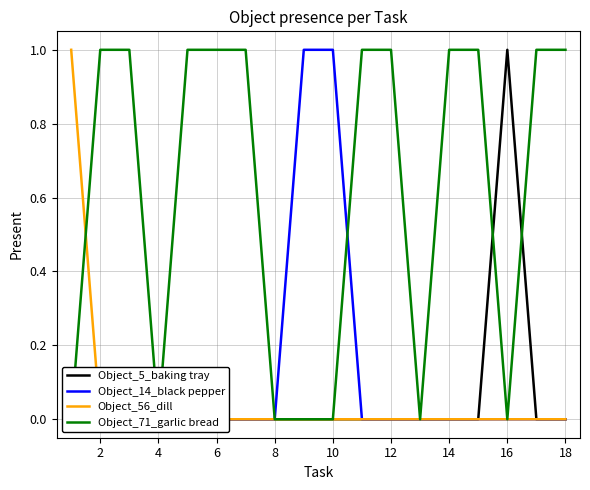

Reading right to left, transcribe all the data shown in this chart.

Object_5_baking tray: 0	0	1	0	0	0	0	0	0	0	0	0	0	0	0	0	0	0
Object_14_black pepper: 0	0	0	0	0	0	0	0	1	1	0	0	0	0	0	0	0	0
Object_56_dill: 0	0	0	0	0	0	0	0	0	0	0	0	0	0	0	0	0	1
Object_71_garlic bread: 1	1	0	1	1	0	1	1	0	0	0	1	1	1	0	1	1	0